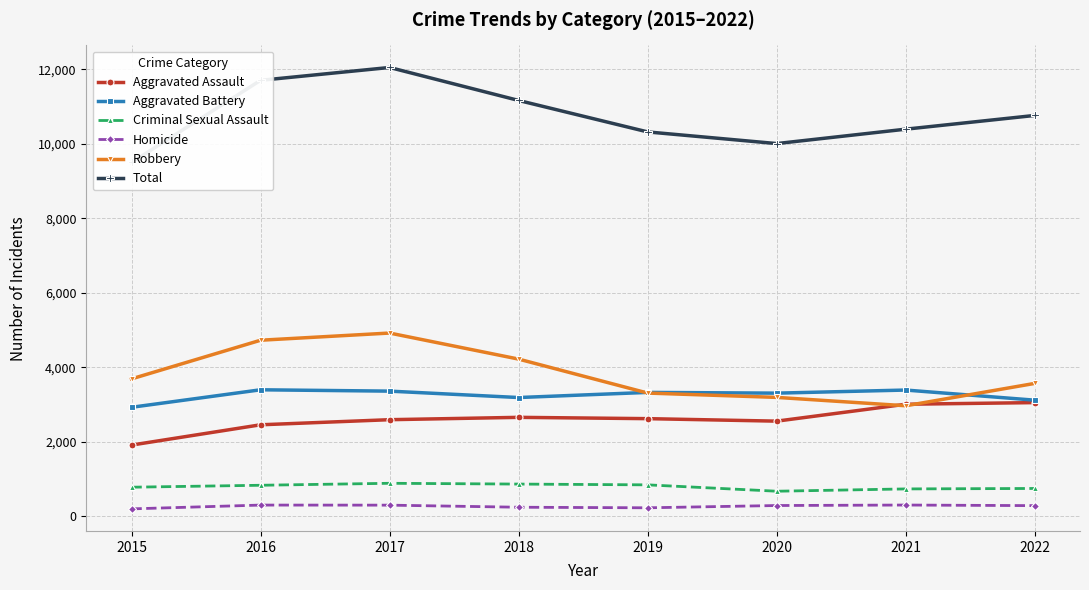

Which category has the highest value across all series?

2017